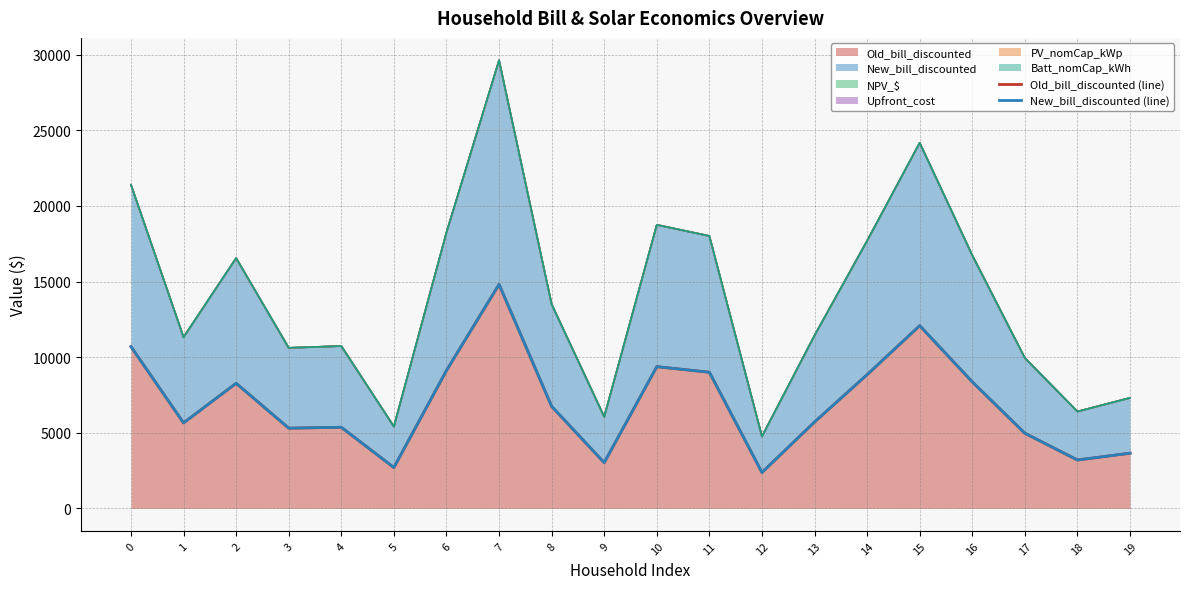

The New_bill_discounted (line) series shows 14052.7 at 16. True or false?

False